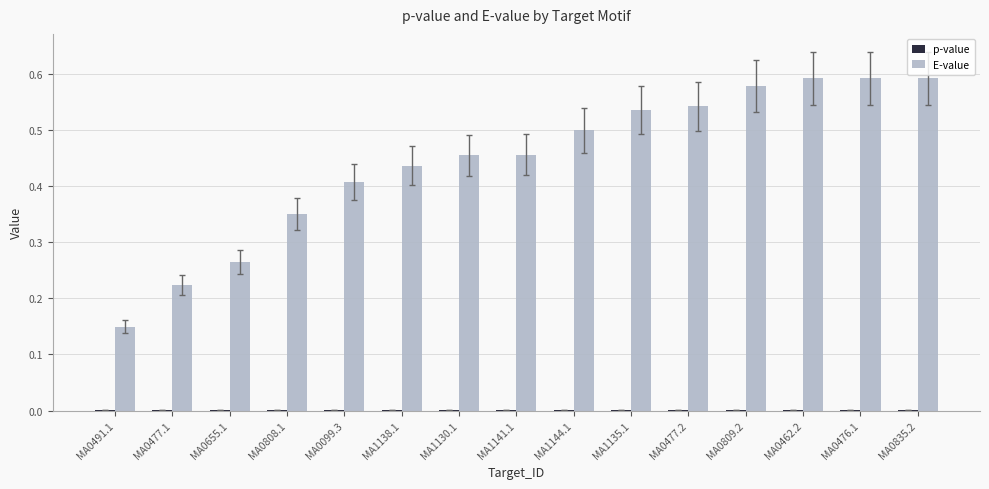

Which series changed the most between MA0099.3 and MA0477.2?

E-value